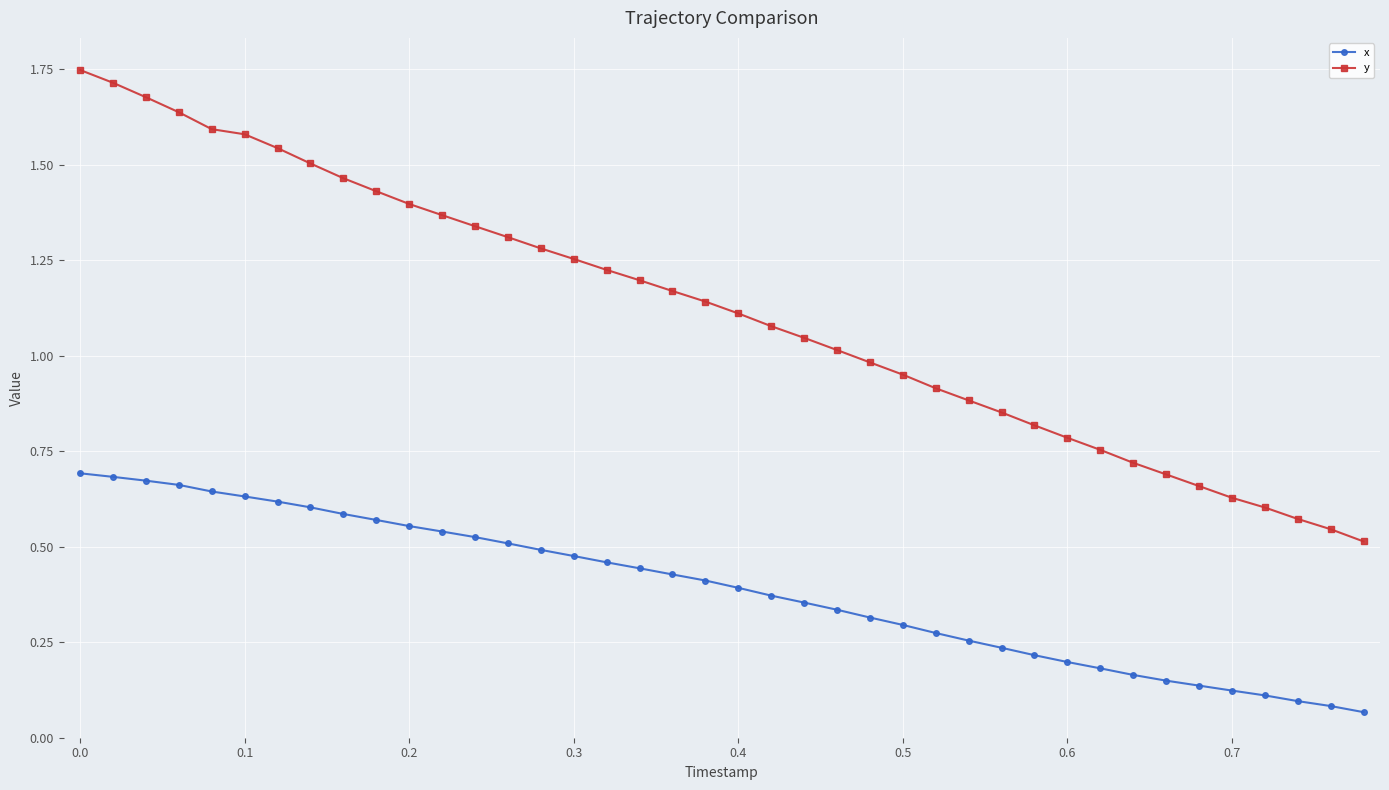

How many values in the y series exceed 1?

24